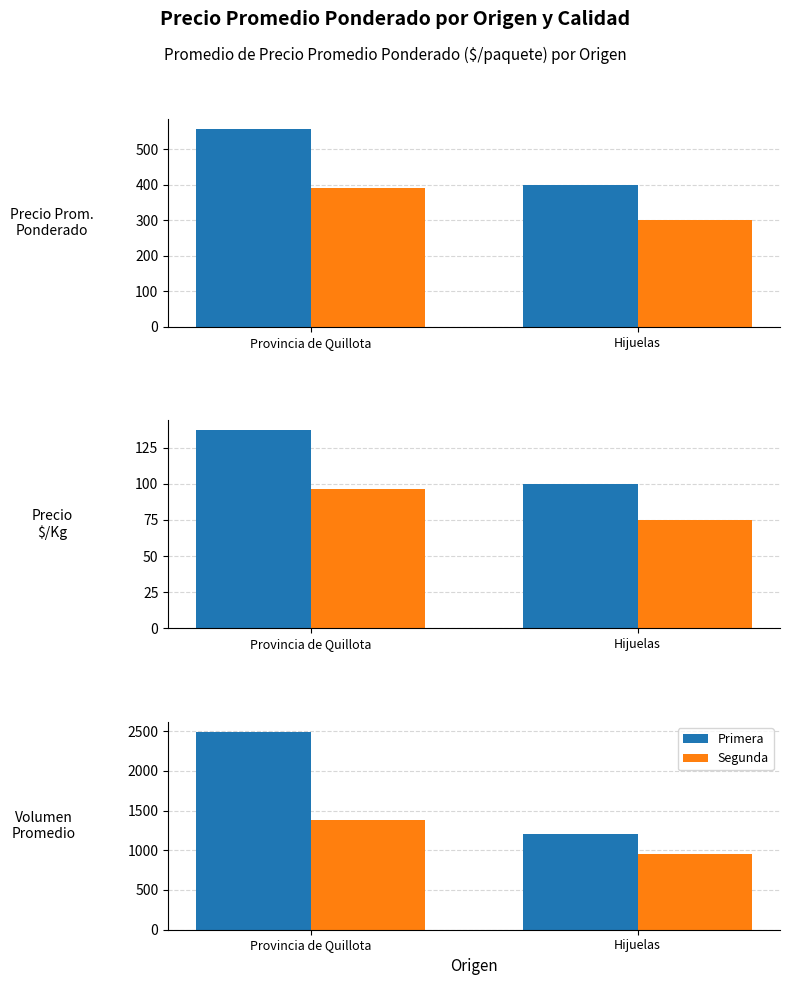

Which label corresponds to the largest value in the chart?

Provincia de Quillota